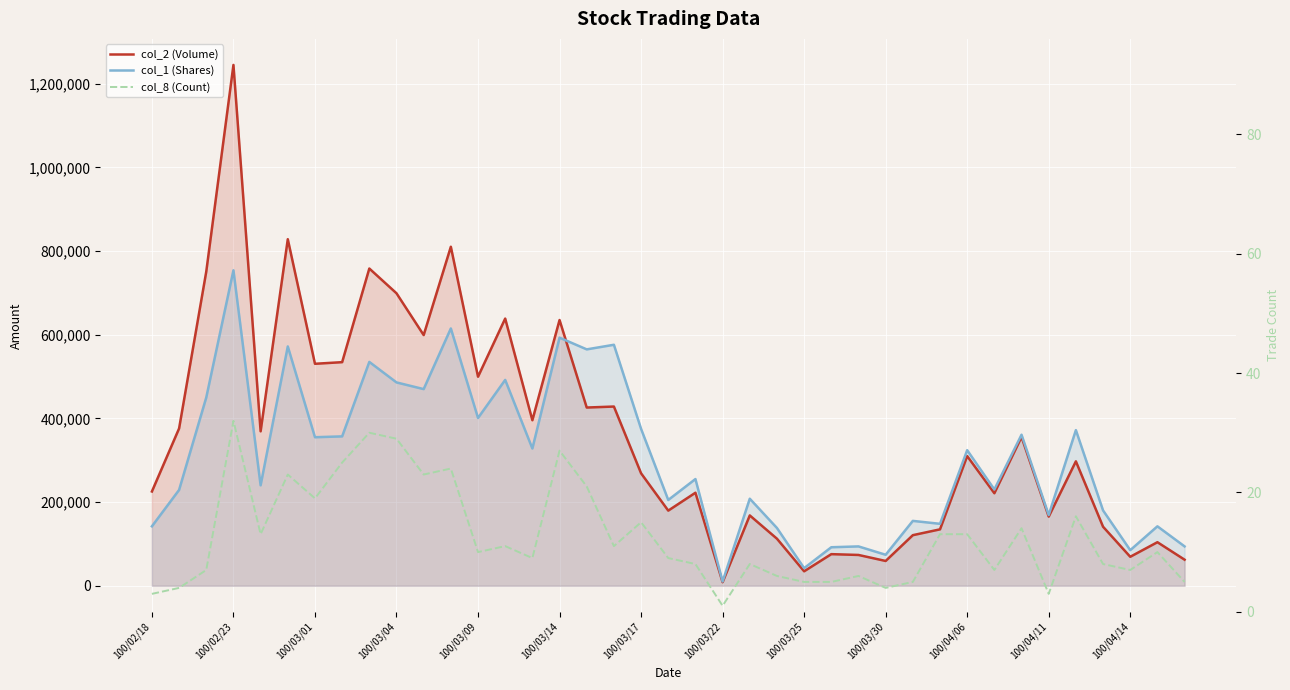

Reading left to right, transcribe all the data shown in this chart.

col_2 (Volume): 225280	375940	750910	1244940	369100	828340	530540	534430	758250	699070	599200	810280	499620	638620	395640	635180	425960	428330	268750	179550	222300	8400	168060	112400	34500	75500	73560	59200	120850	134780	309900	221100	355540	165220	297360	141000	69200	104040	62250
col_1 (Shares): 142000	229000	450000	754000	240000	572000	355000	357000	535000	486000	470000	615000	401000	492000	328000	593000	565000	576000	375000	205000	255000	10000	208000	138000	42000	92000	94000	74000	155000	148000	324000	230000	361000	169000	372000	180000	85000	142000	94000
col_8 (Count): 3	4	7	32	13	23	19	25	30	29	23	24	10	11	9	27	21	11	15	9	8	1	8	6	5	5	6	4	5	13	13	7	14	3	16	8	7	10	5